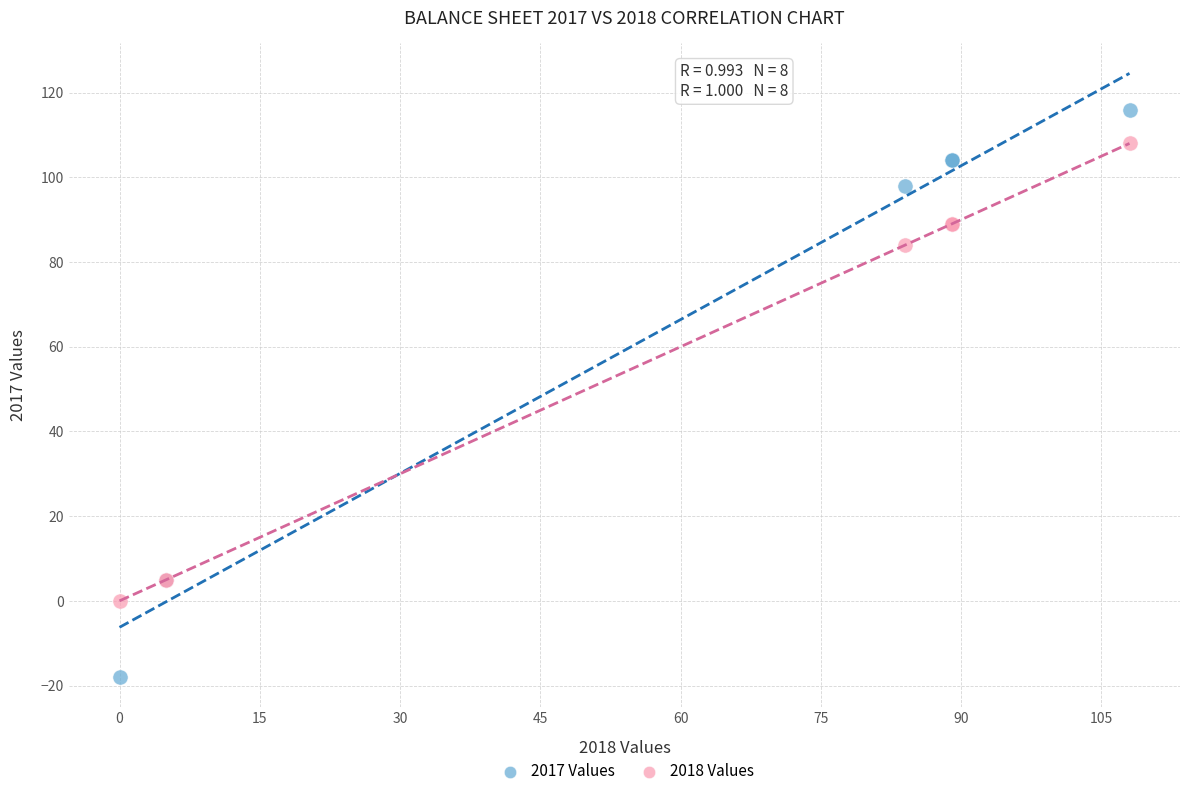

Which series contains the highest Y value?

2017 Values